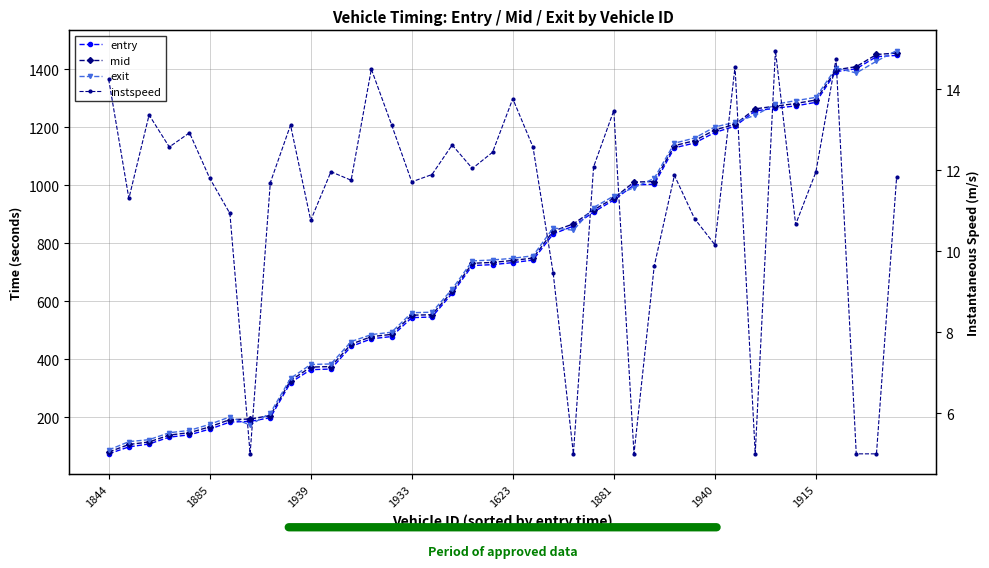

True or false: instspeed has more than 0 interior local peaks.

True